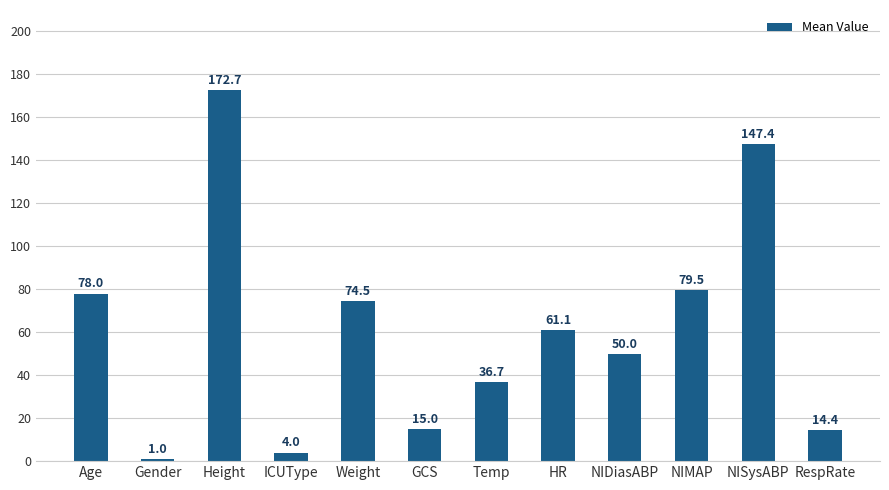

What is the sum of all values?

734.3